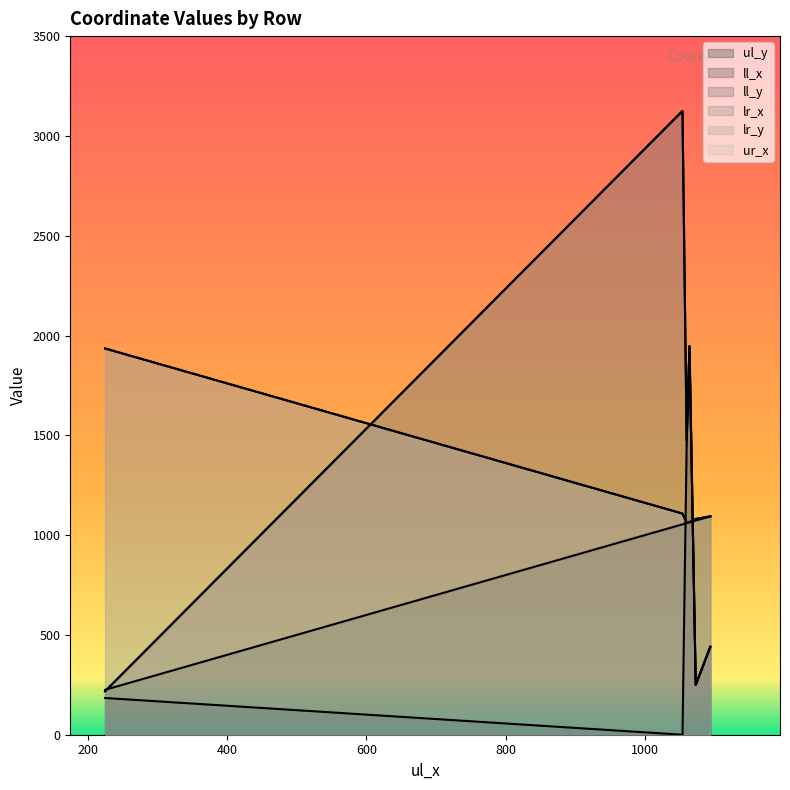

Reading left to right, transcribe all the data shown in this chart.

ul_y: columnsep=0	header=184	A_249=249	A_440=440	A_1465=1465	A_1946=1946
ll_x: columnsep=1054	header=225	A_249=1073	A_440=1094	A_1465=1060	A_1946=1064
ll_y: columnsep=3125	header=218	A_249=251	A_440=441	A_1465=1470	A_1946=1947
lr_x: columnsep=1108	header=1935	A_249=1081	A_440=1094	A_1465=1061	A_1946=1065
lr_y: columnsep=3125	header=218	A_249=251	A_440=441	A_1465=1470	A_1946=1947
ur_x: columnsep=1108	header=1935	A_249=1081	A_440=1094	A_1465=1061	A_1946=1065